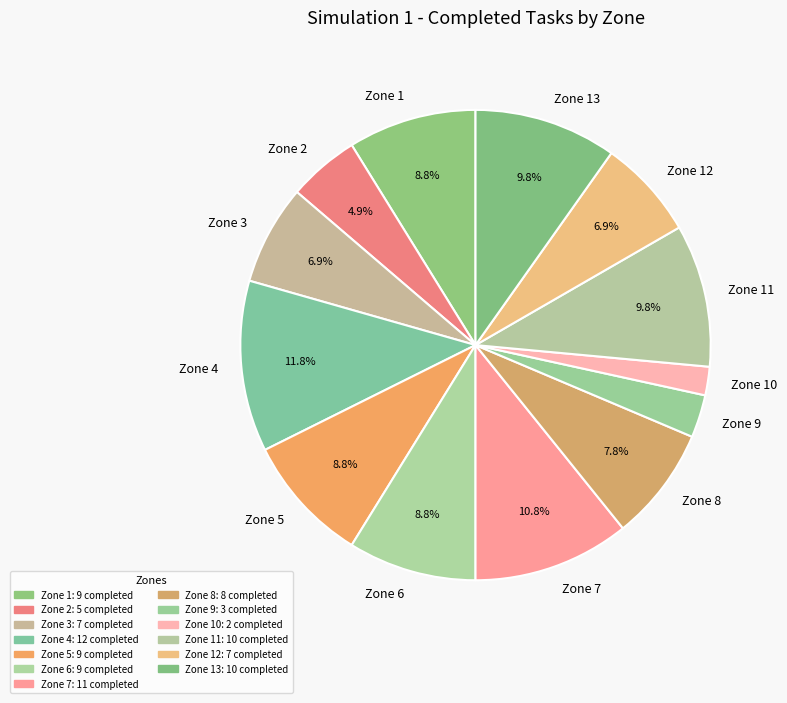

Is Zone 7 the majority of the pie?

No